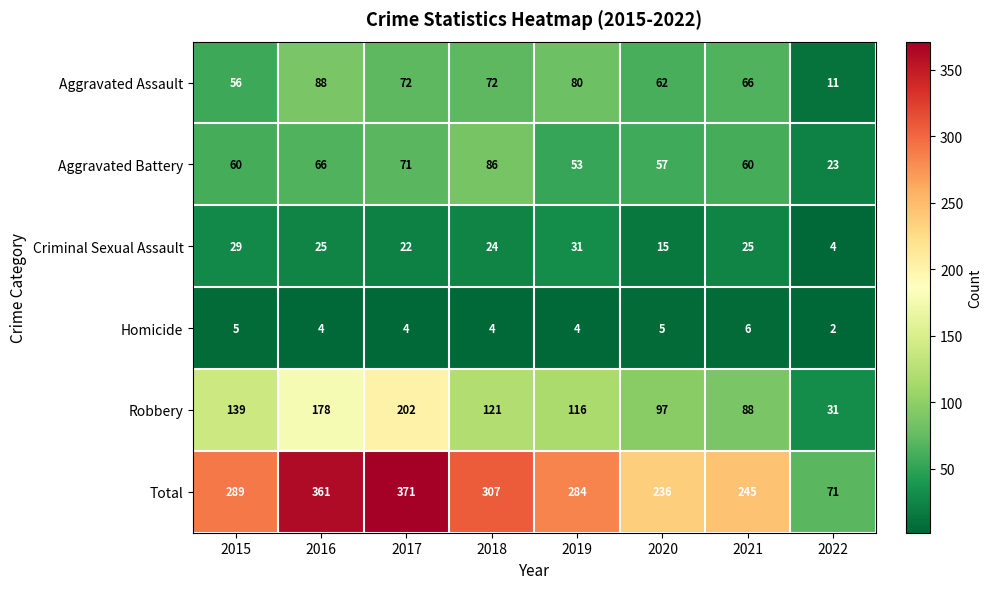

What is the minimum value for Aggravated Assault?

11